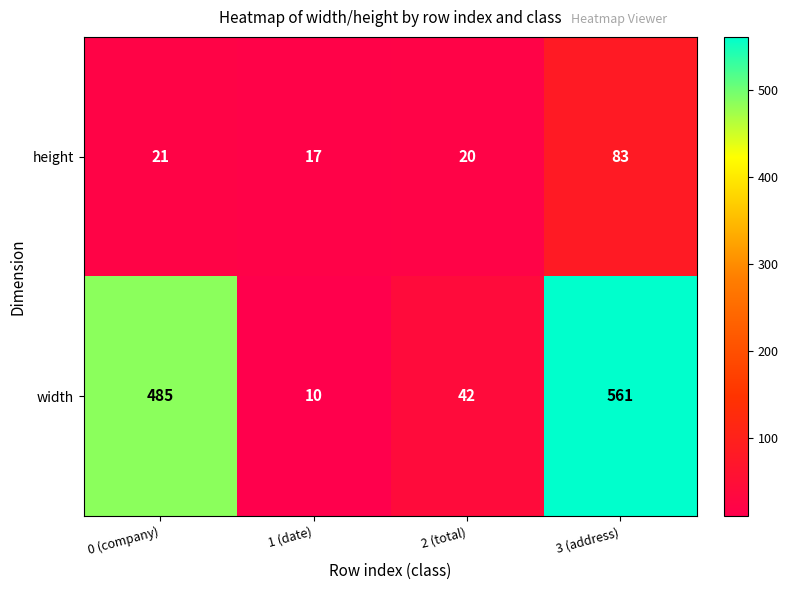

Reading left to right, extract all data points from this chart.

height: 0 (company)=21	1 (date)=17	2 (total)=20	3 (address)=83
width: 0 (company)=485	1 (date)=10	2 (total)=42	3 (address)=561